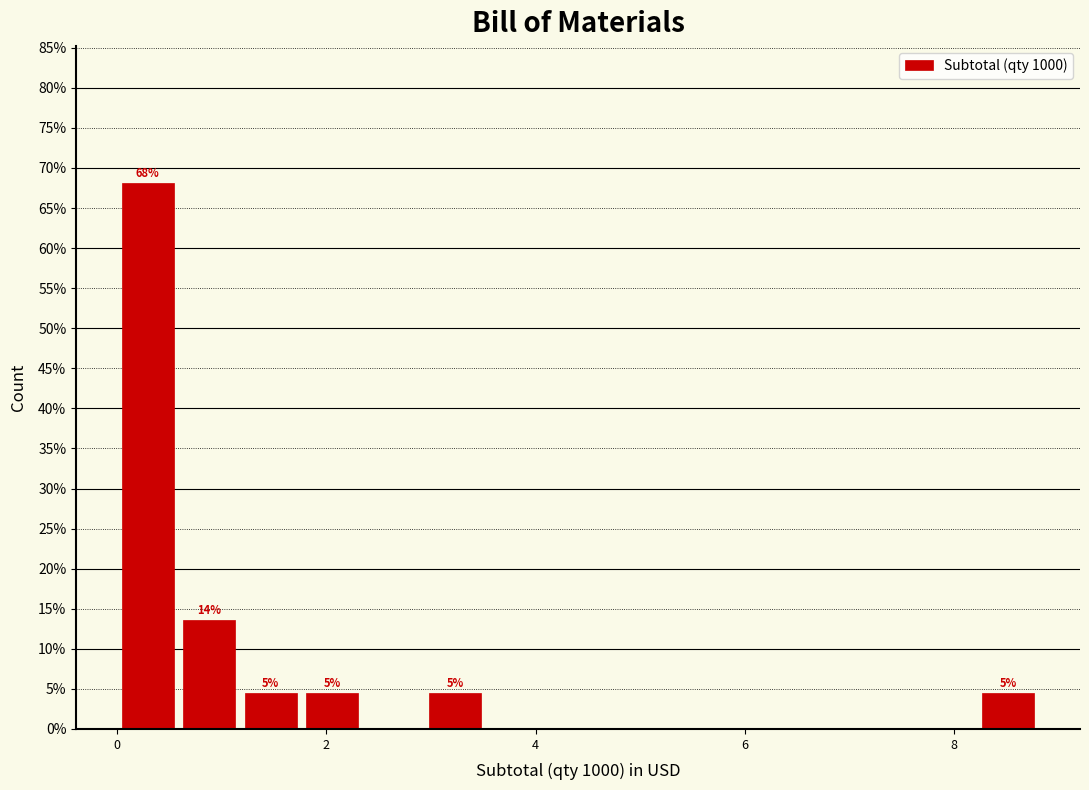

Around what value on the x-axis is the tallest bar? Give the approximate position of its centre, as read against the axis.

0.2